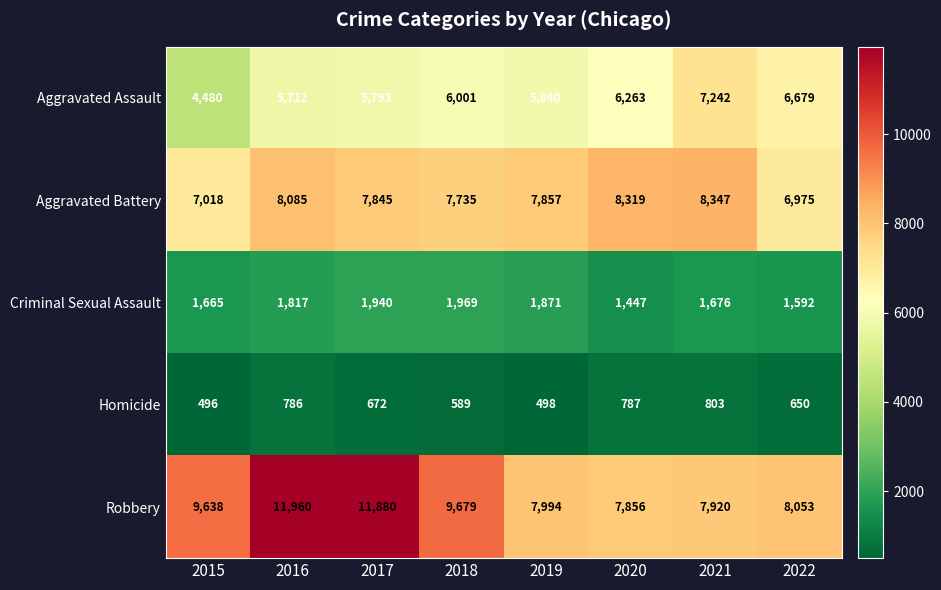

What is the difference between the maximum and minimum values in the Robbery series?

4104